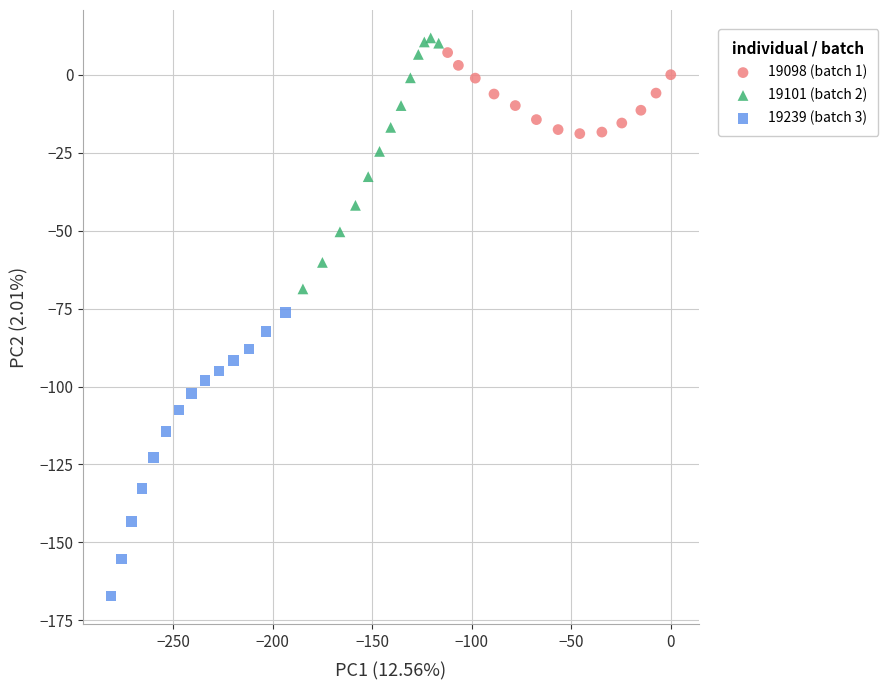

Which series reaches the minimum Y coordinate?

19239 (batch 3)